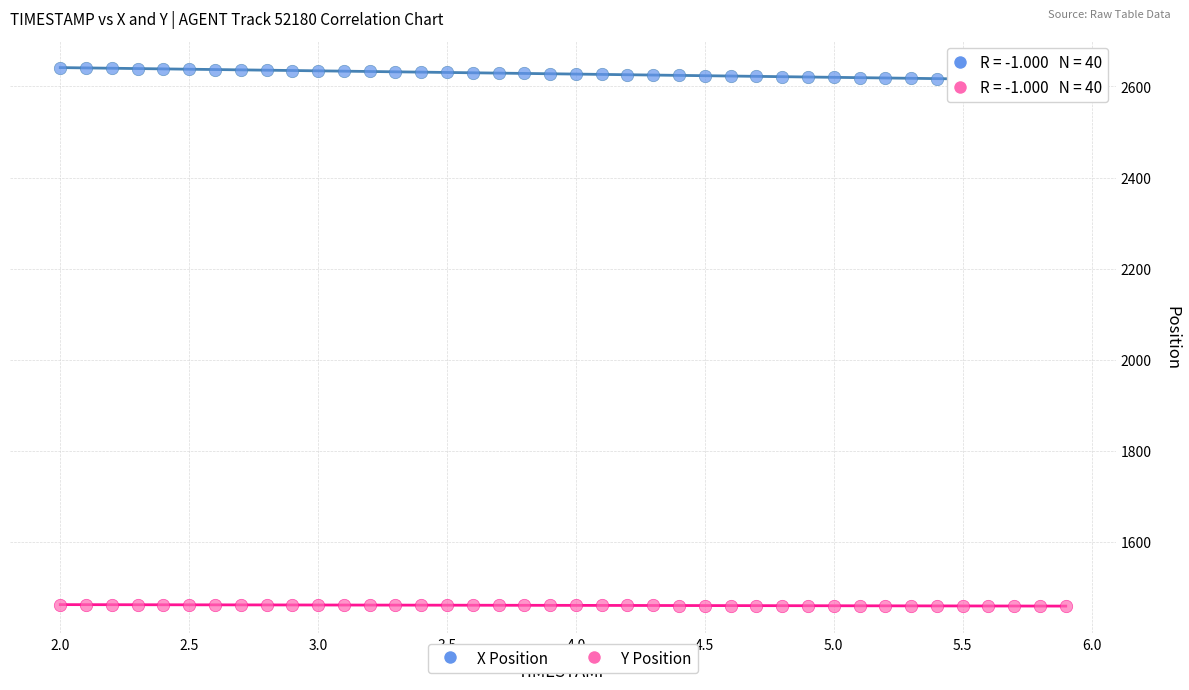

What are all the series names shown in the legend?

X Position, Y Position